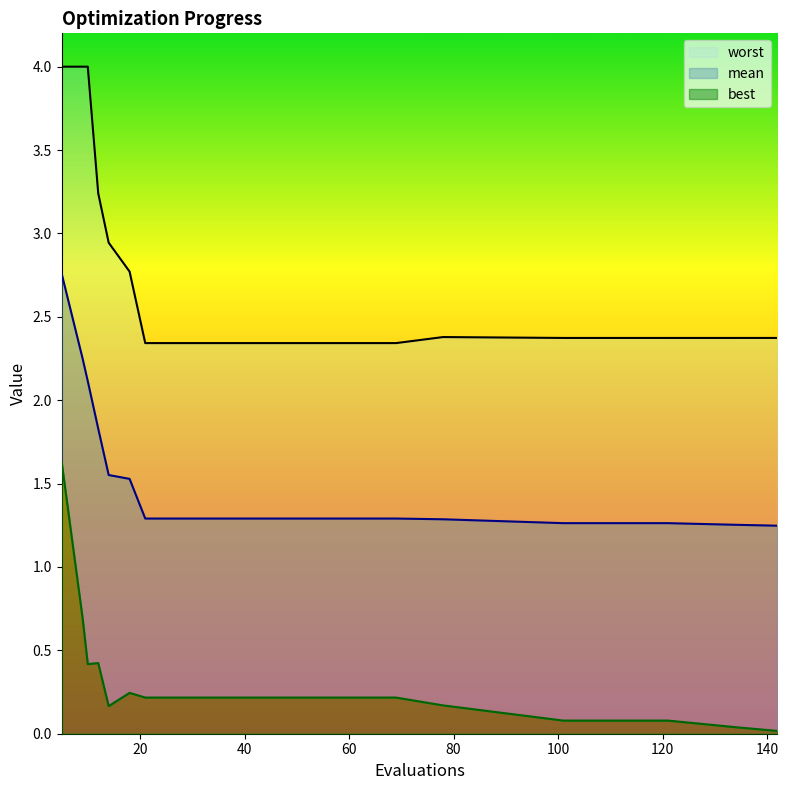

What is the difference between the worst values at 37 and 5?

1.7